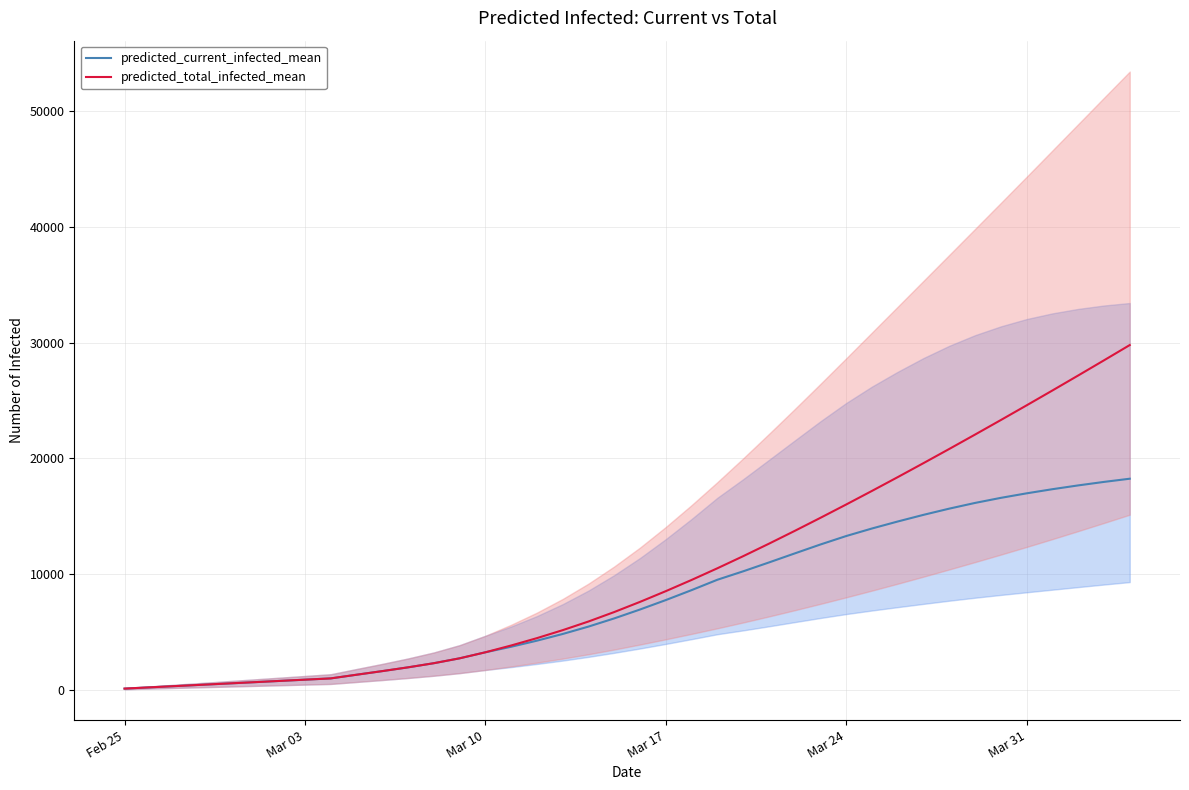

True or false: predicted_current_infected_mean and predicted_total_infected_mean intersect in this chart.

False